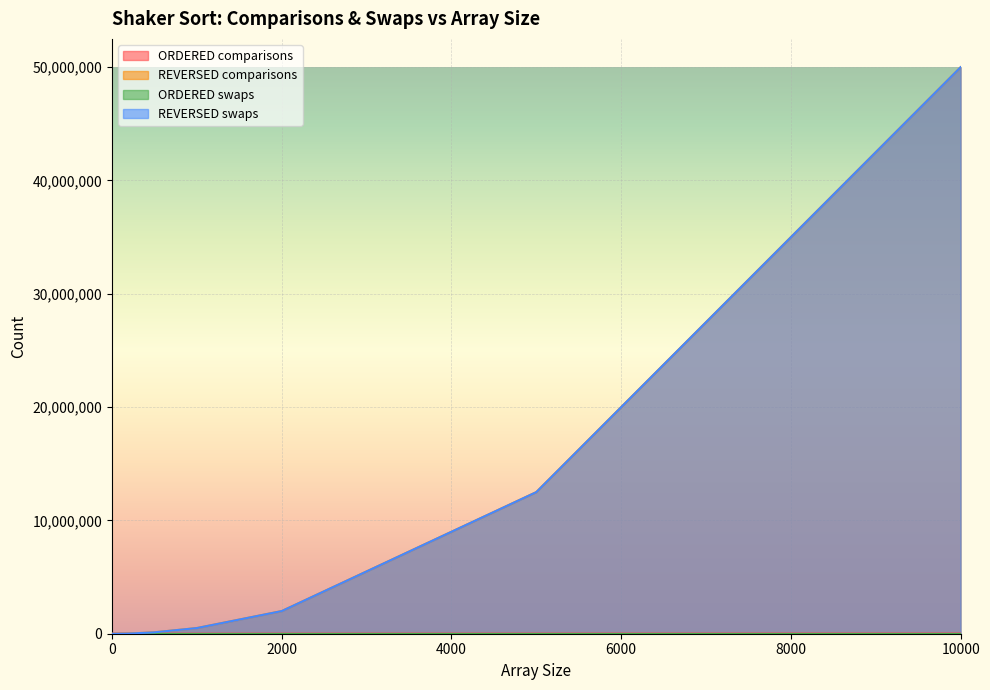

What is the difference between the REVERSED comparisons values at 100 and 0?

4950